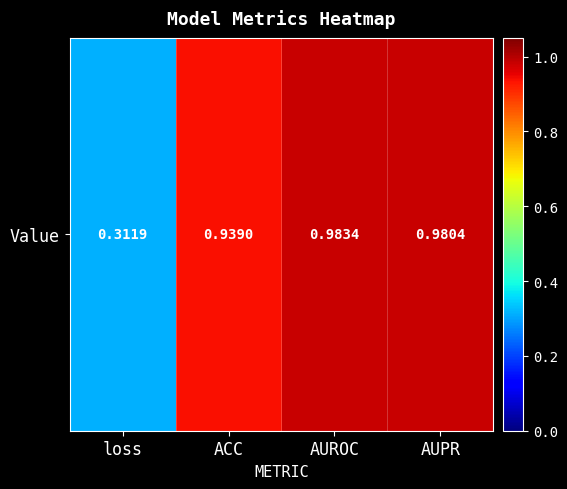

Rank the categories by value from highest to lowest.

AUROC, AUPR, ACC, loss